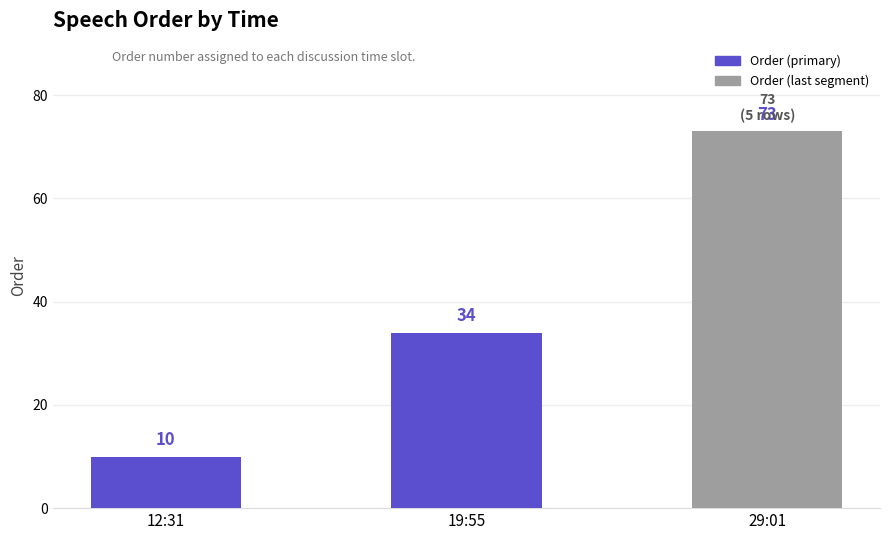

How many values are between 10 and 73?

3